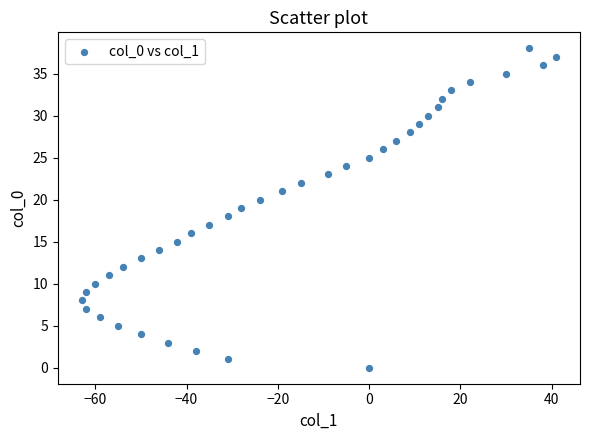

What is the range of X values (max minus min)?

104